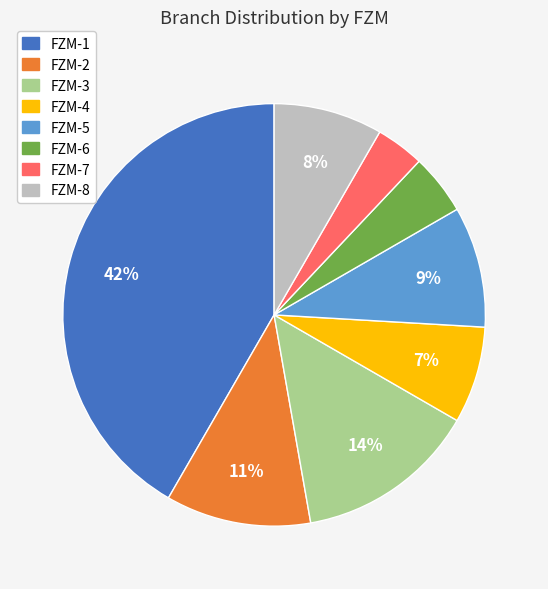

Do FZM-1 and FZM-4 together represent more than half of the pie?

No